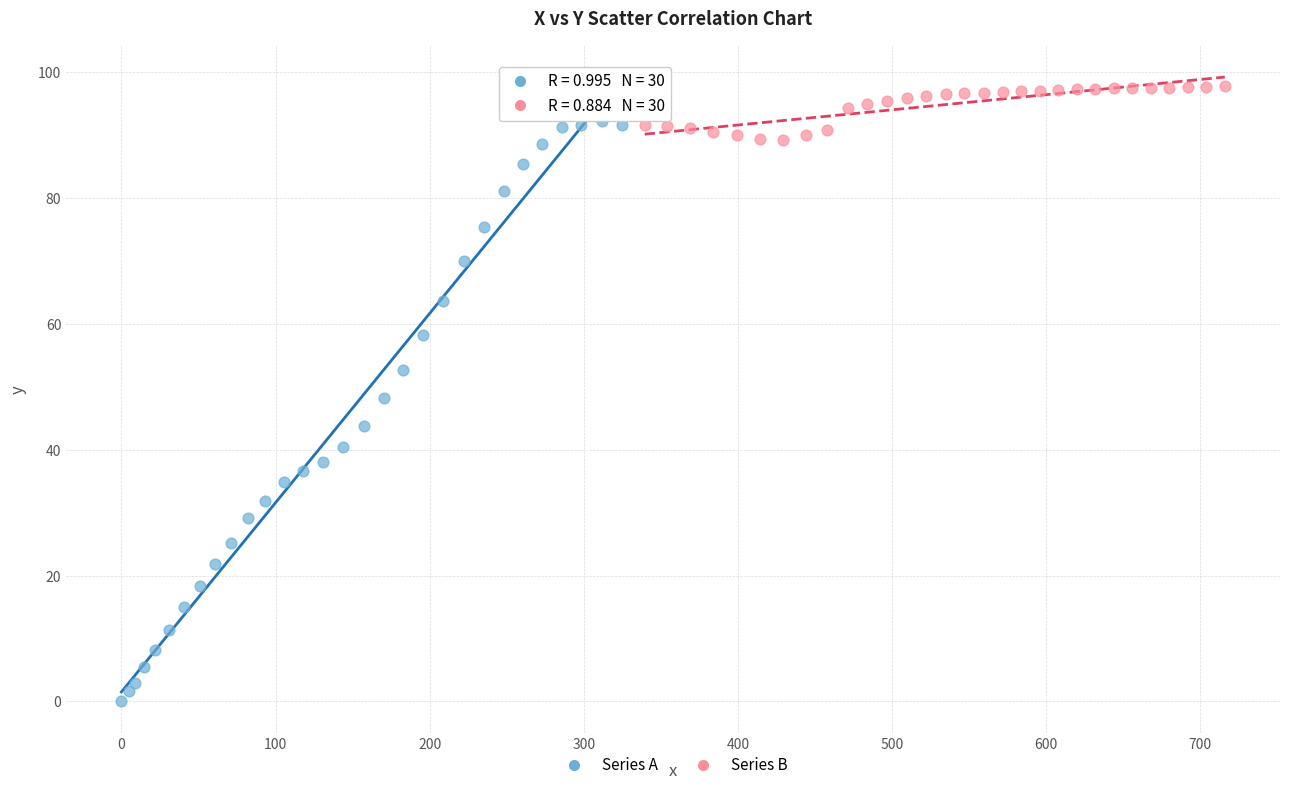

Which series reaches the maximum Y coordinate?

Series B